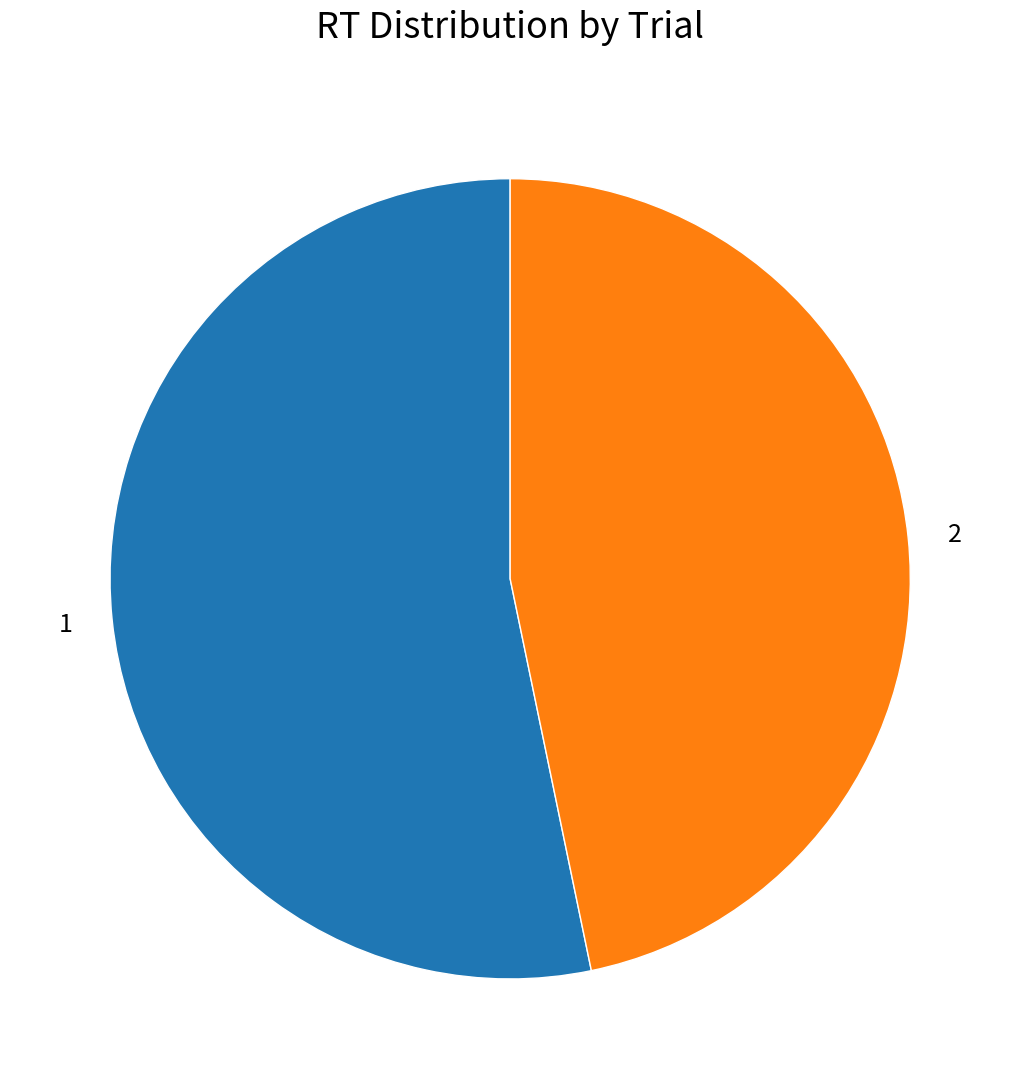

Rank the categories by value from highest to lowest.

1, 2